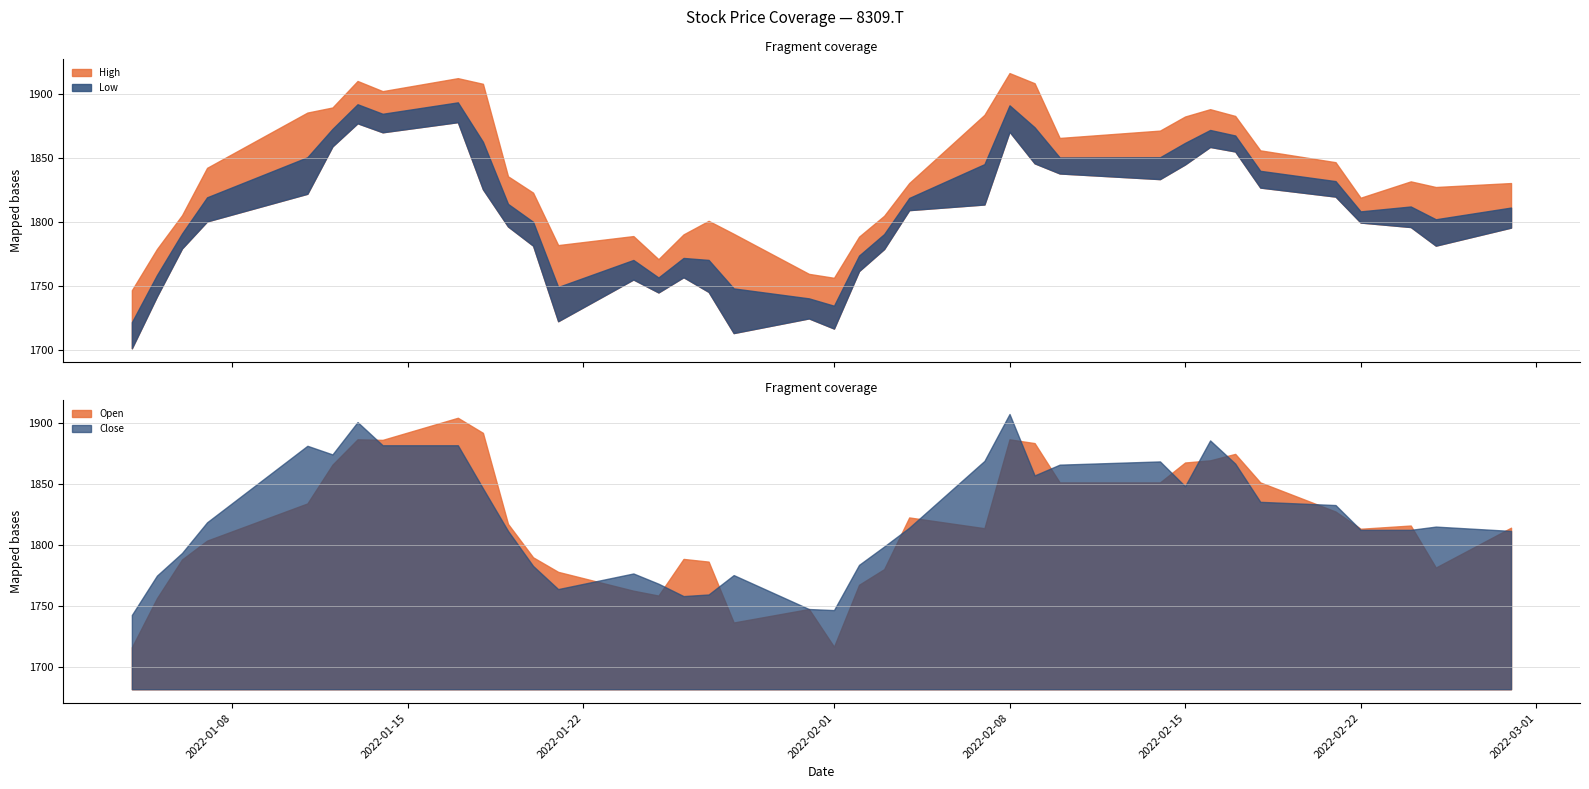

What is the difference between the highest and lowest values at 2022-01-26?

33.5